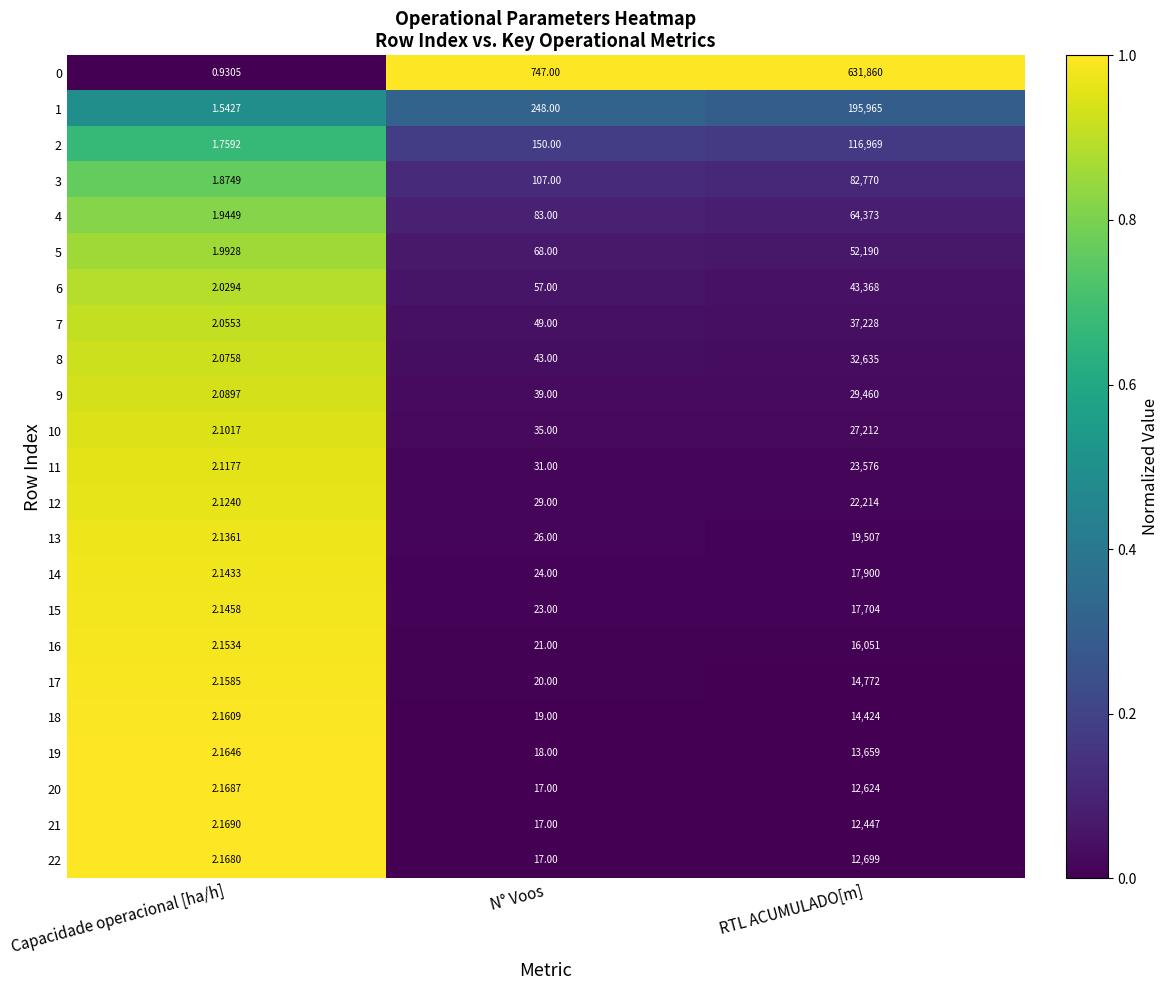

Which category has the lowest value across all series?

Capacidade operacional [ha/h]